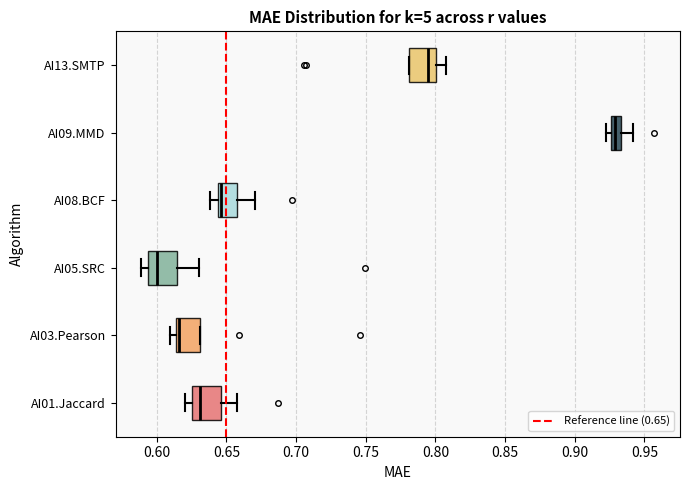

Where is the right edge of the box for AI09.MMD on the x-axis? The values are not printed on the chart, so give them approximately, as read against the axis.

0.935